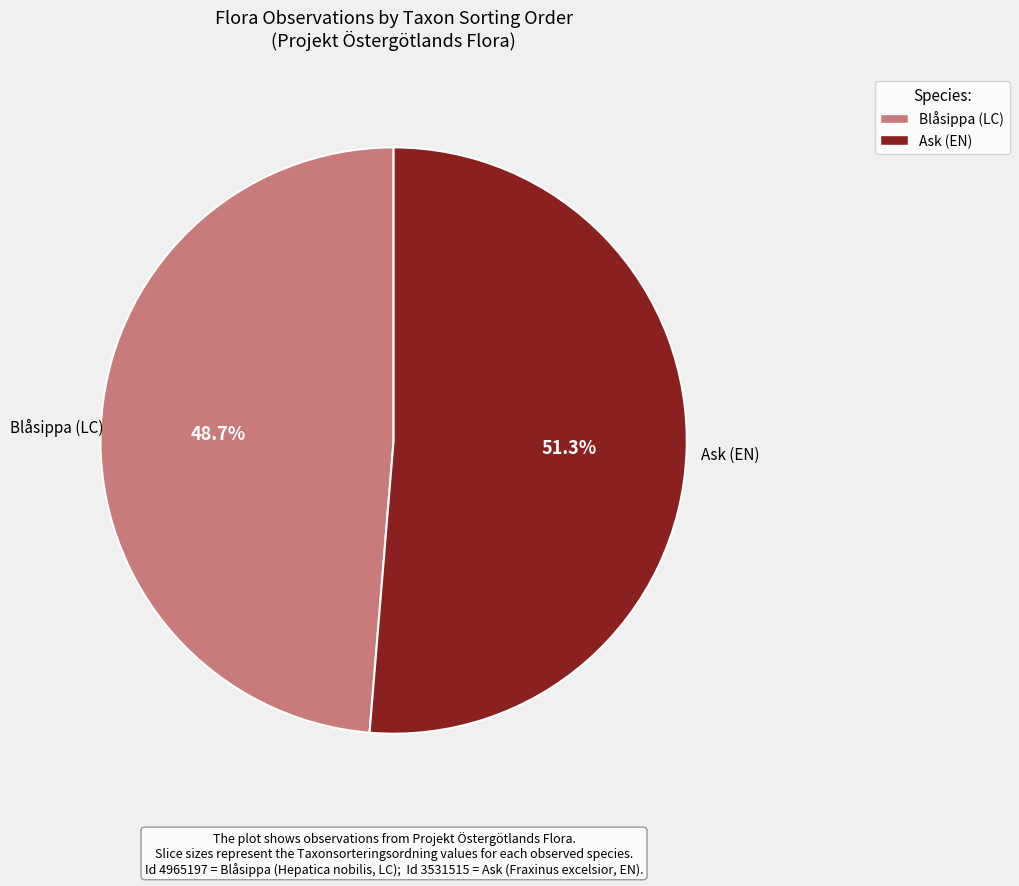

Does any single category account for the majority?

Yes